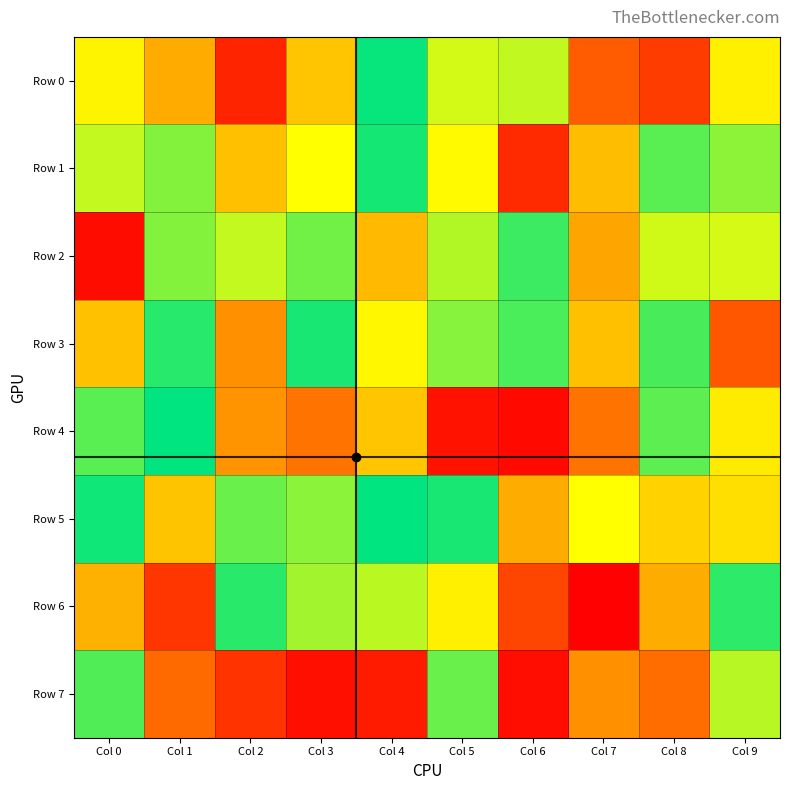

Which has a higher value, Col 2 or Col 3?

Col 3